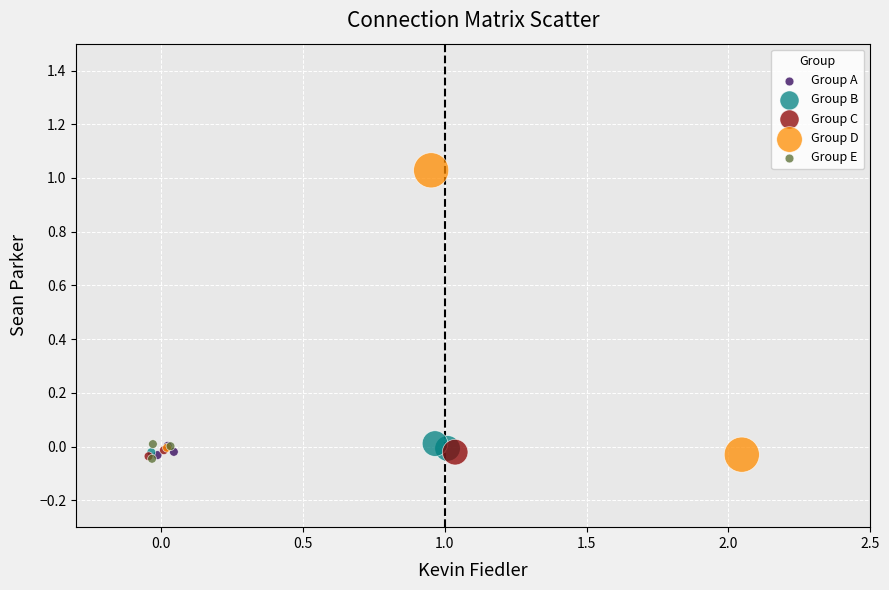

Which series has the largest Y range (max minus min)?

Group D